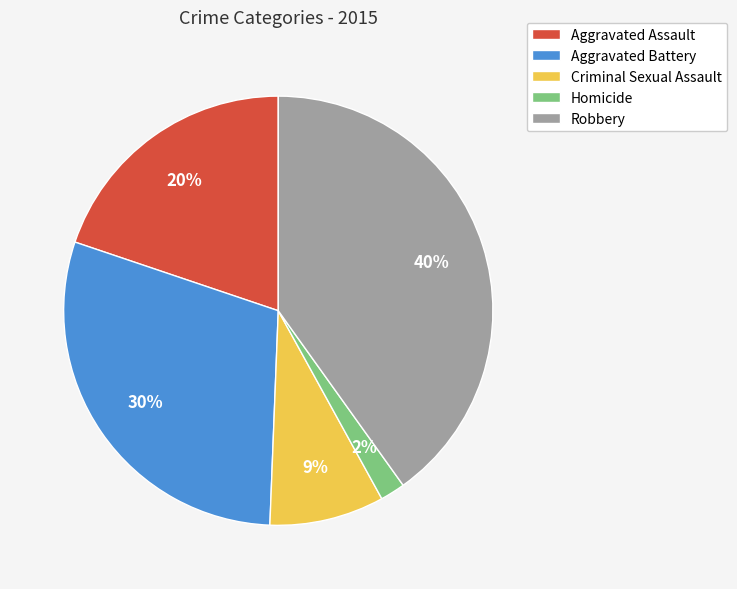

To the nearest percent, what is the difference between the largest and smallest slice percentages?

38%